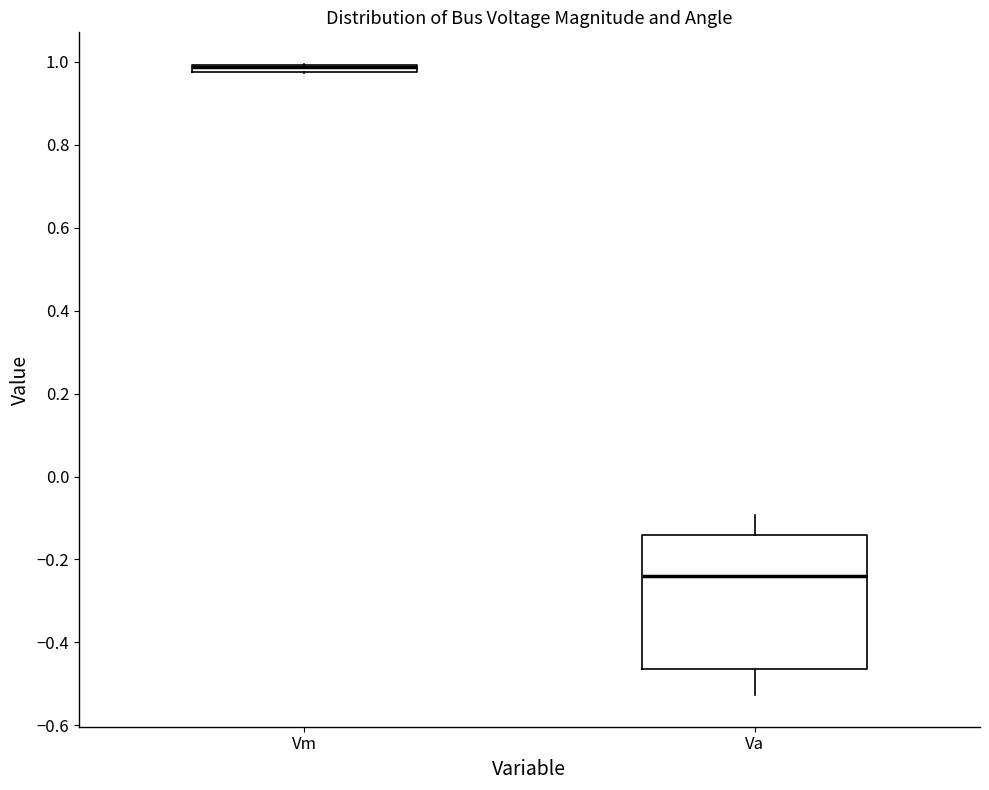

Where is the upper edge of the box for Va on the y-axis? The values are not printed on the chart, so give them approximately, as read against the axis.

-0.14